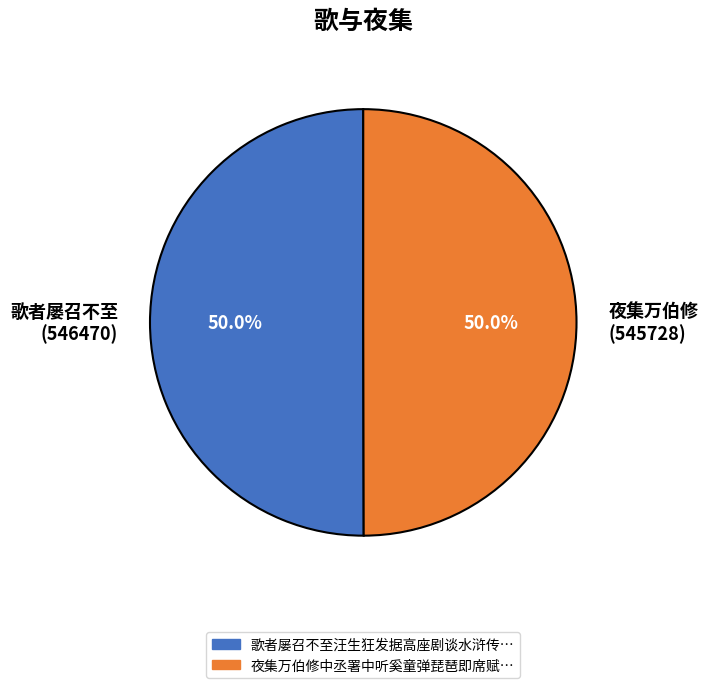

Do 歌者屡召不至 (546470) and 夜集万伯修 (545728) together represent more than half of the pie?

Yes